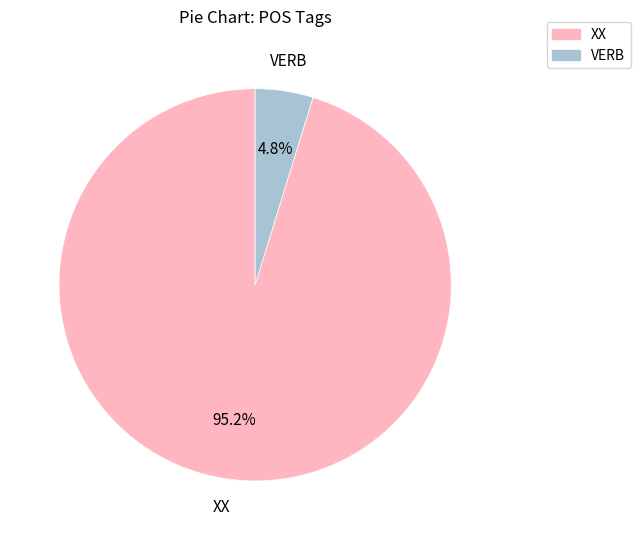

Is there a majority slice in this chart?

Yes